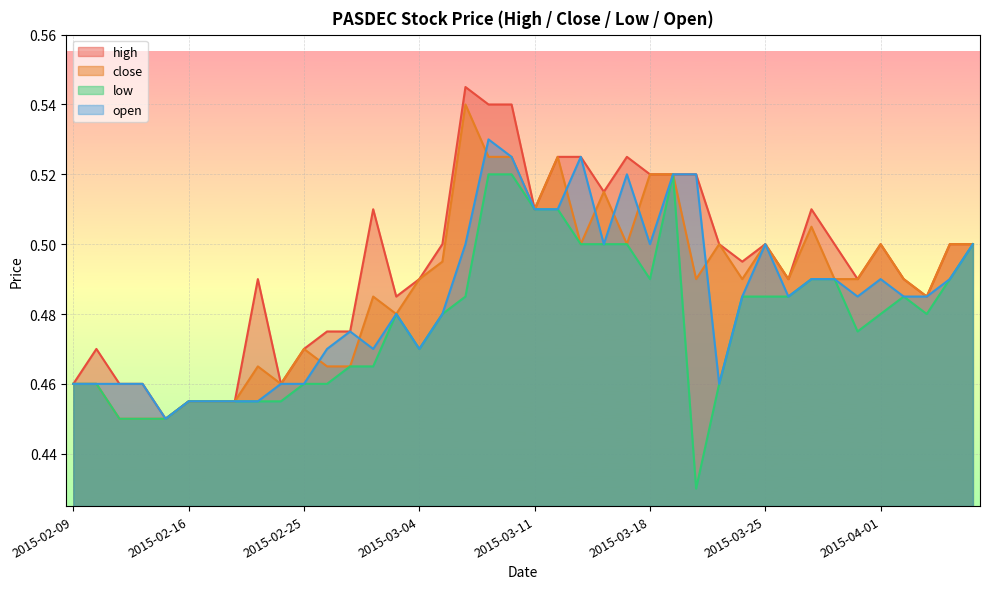

True or false: open and low cross at least once.

False